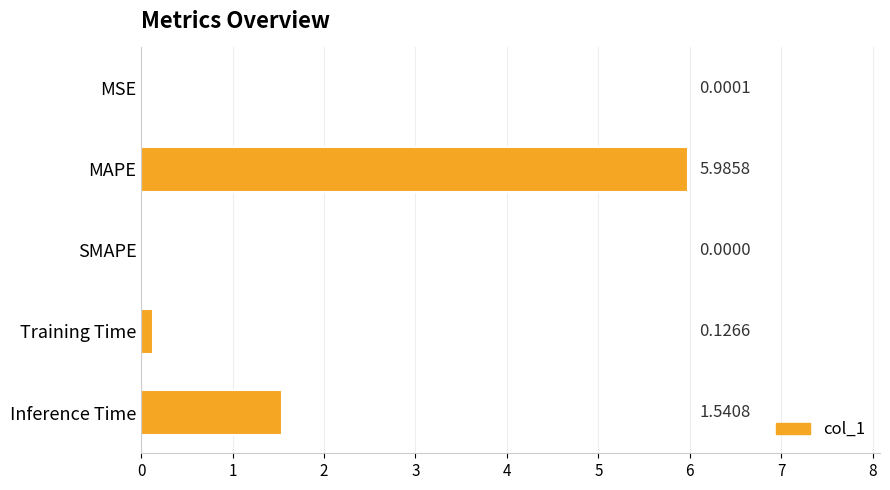

What is the sum of all values?

7.7